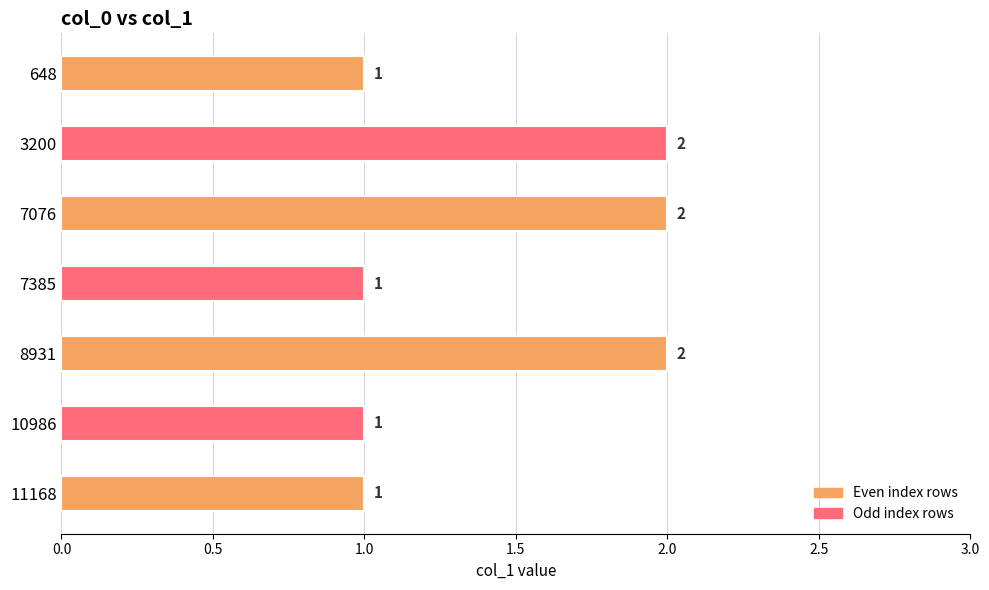

Between 3200 and 648, which is larger?

3200